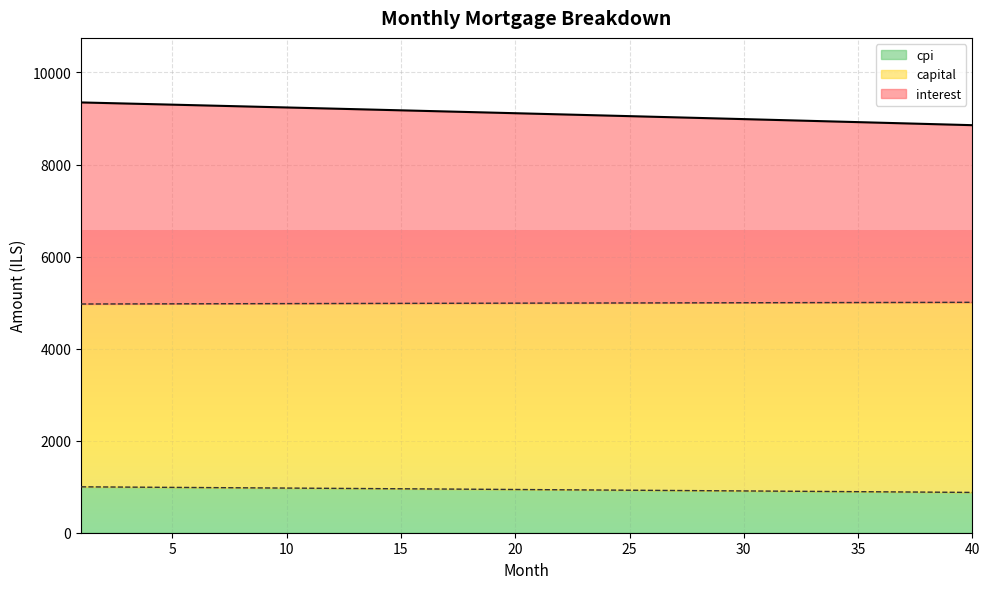

What is the total value across all series at 25?

9050.7